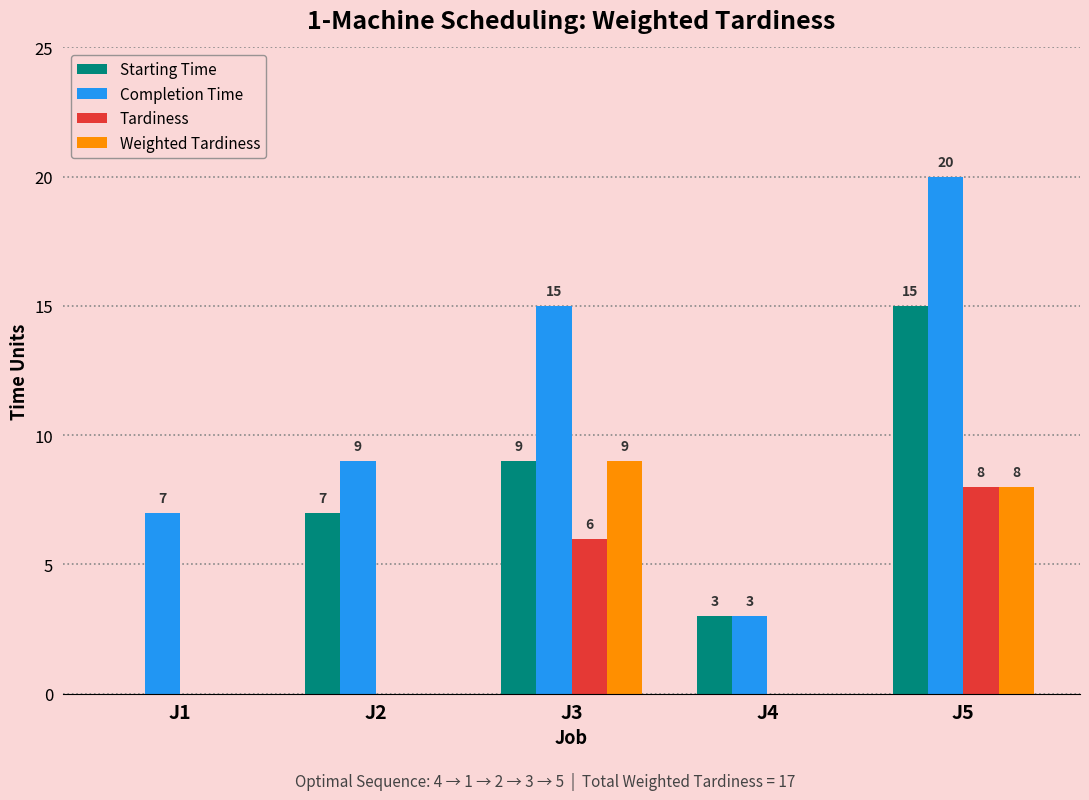

True or false: Starting Time has a value of 7 at J5.

False